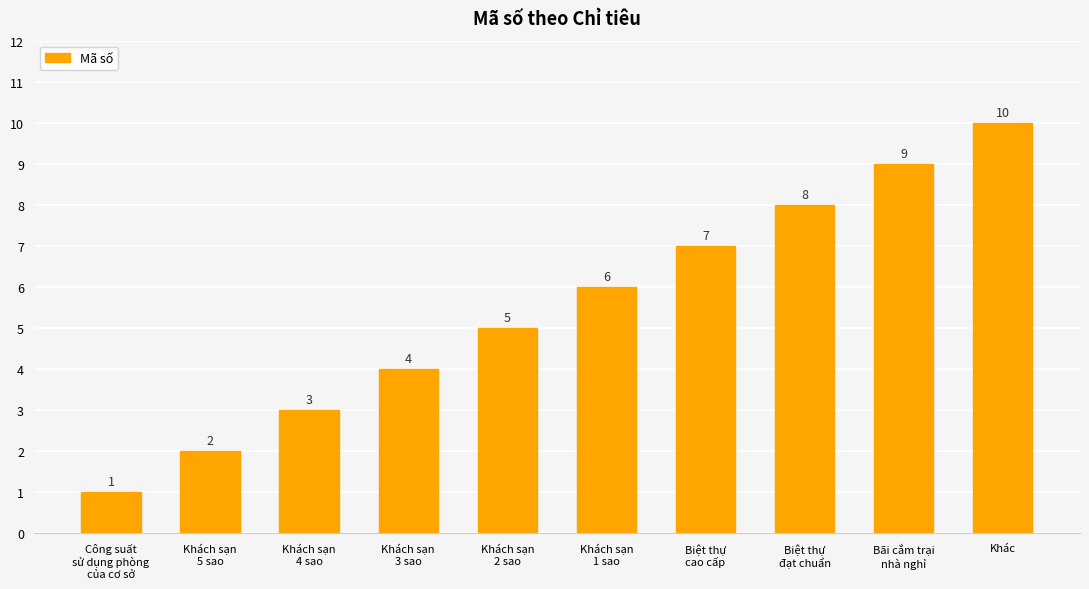

What is the change in value from Khách sạn
4 sao to Bãi cắm trại
nhà nghỉ?

+6